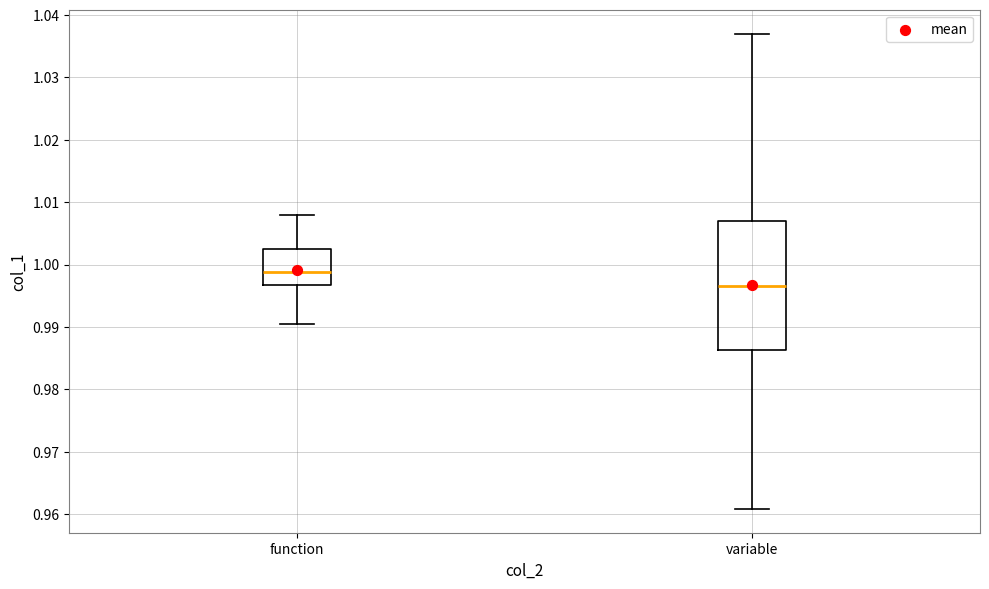

Reading left to right, transcribe this box plot: for each box, give where its median line is, the range the box spans, and where its two whiskers end, as read against the y-axis. The values are not printed on the chart, so give them approximately, as read against the axis.

function: median 0.999, box 0.997 to 1.003, whiskers 0.990 to 1.008
variable: median 0.997, box 0.986 to 1.007, whiskers 0.961 to 1.037